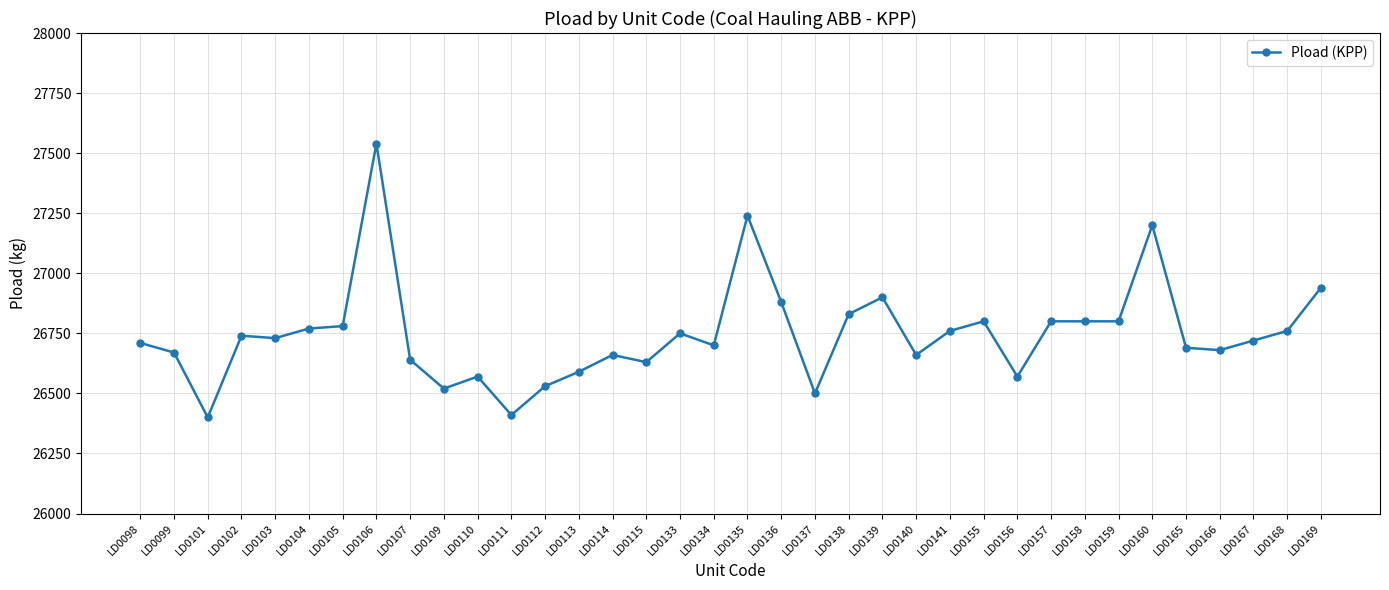

Approximately how many times larger is the value at LD0156 compared to LD0102?

1.0